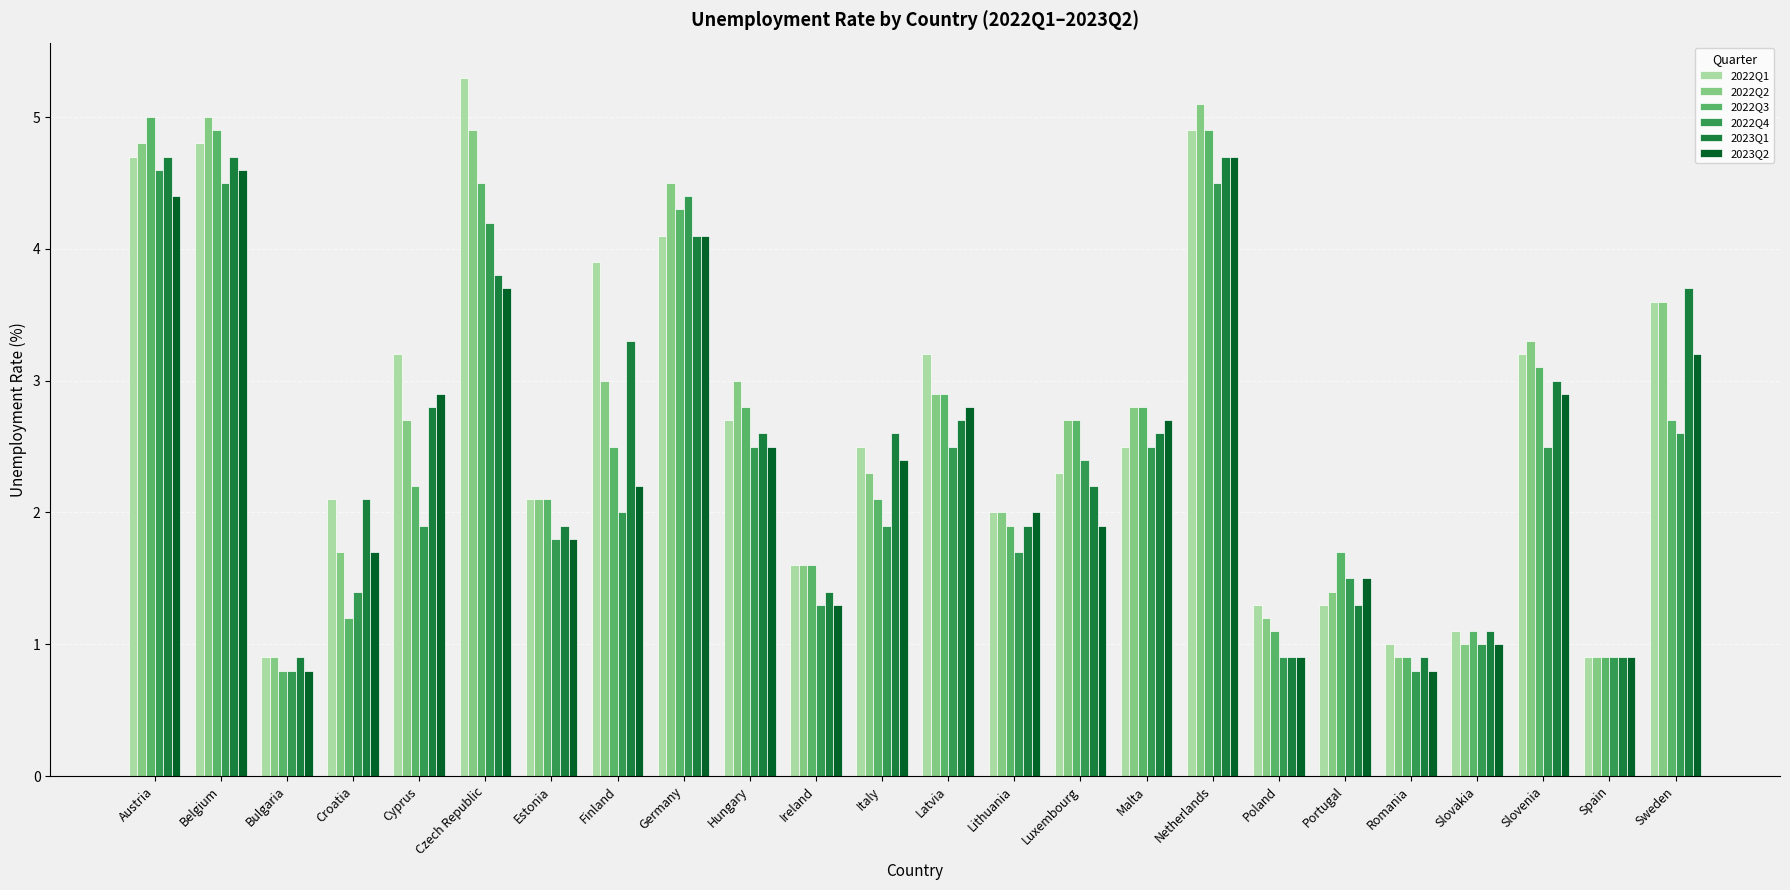

What is the label of the 22nd bar from the right?

Bulgaria